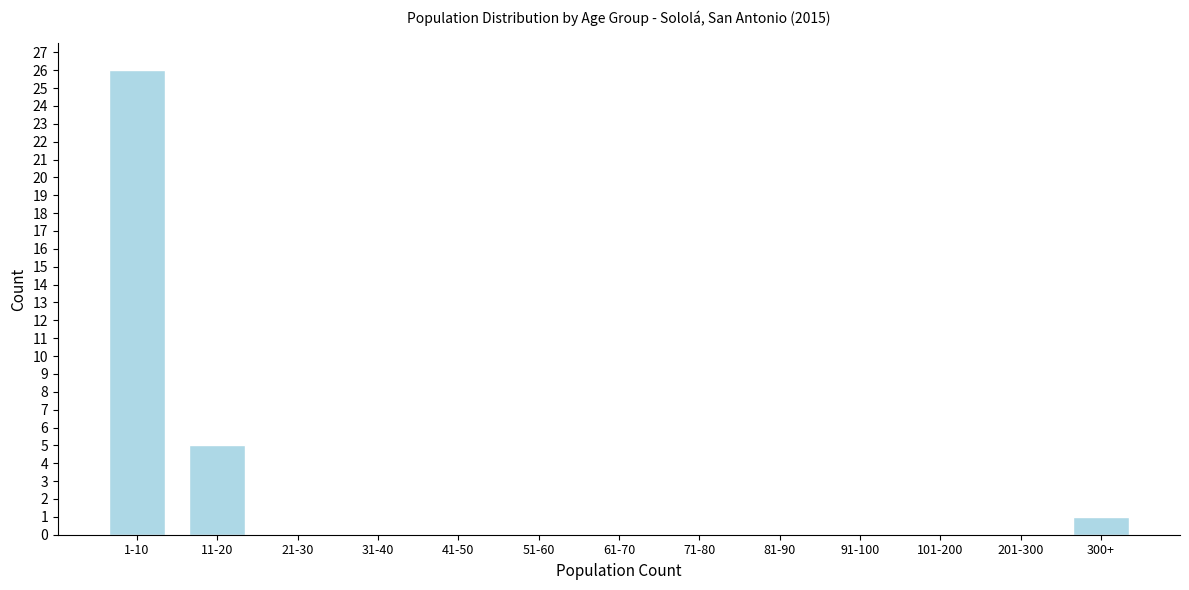

Reading left to right, extract all data points from this chart.

1-10=26	11-20=5	21-30=0	31-40=0	41-50=0	51-60=0	61-70=0	71-80=0	81-90=0	91-100=0	101-200=0	201-300=0	300+=1